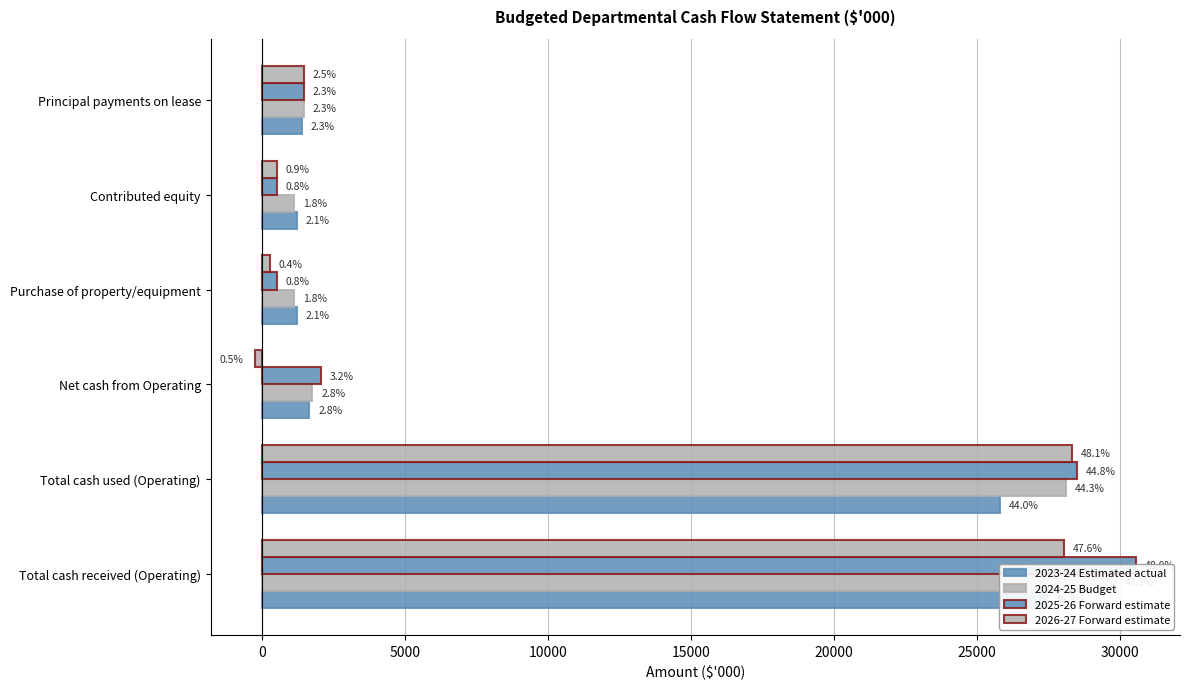

At Purchase of property/equipment, list the series in order from smallest to largest.

2026-27 Forward estimate, 2025-26 Forward estimate, 2024-25 Budget, 2023-24 Estimated actual